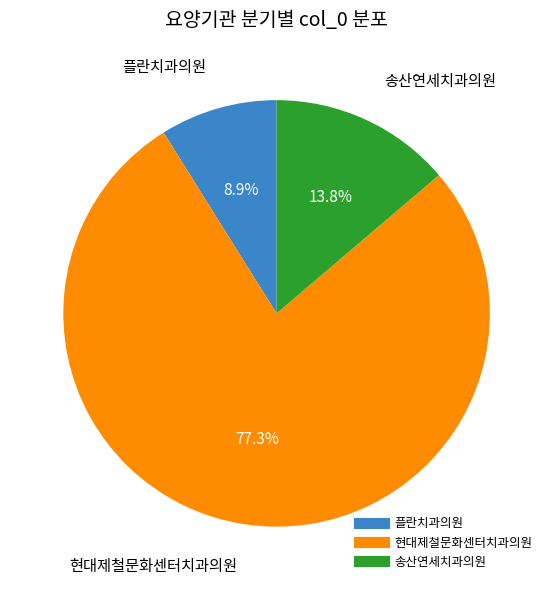

Is there a majority slice in this chart?

Yes